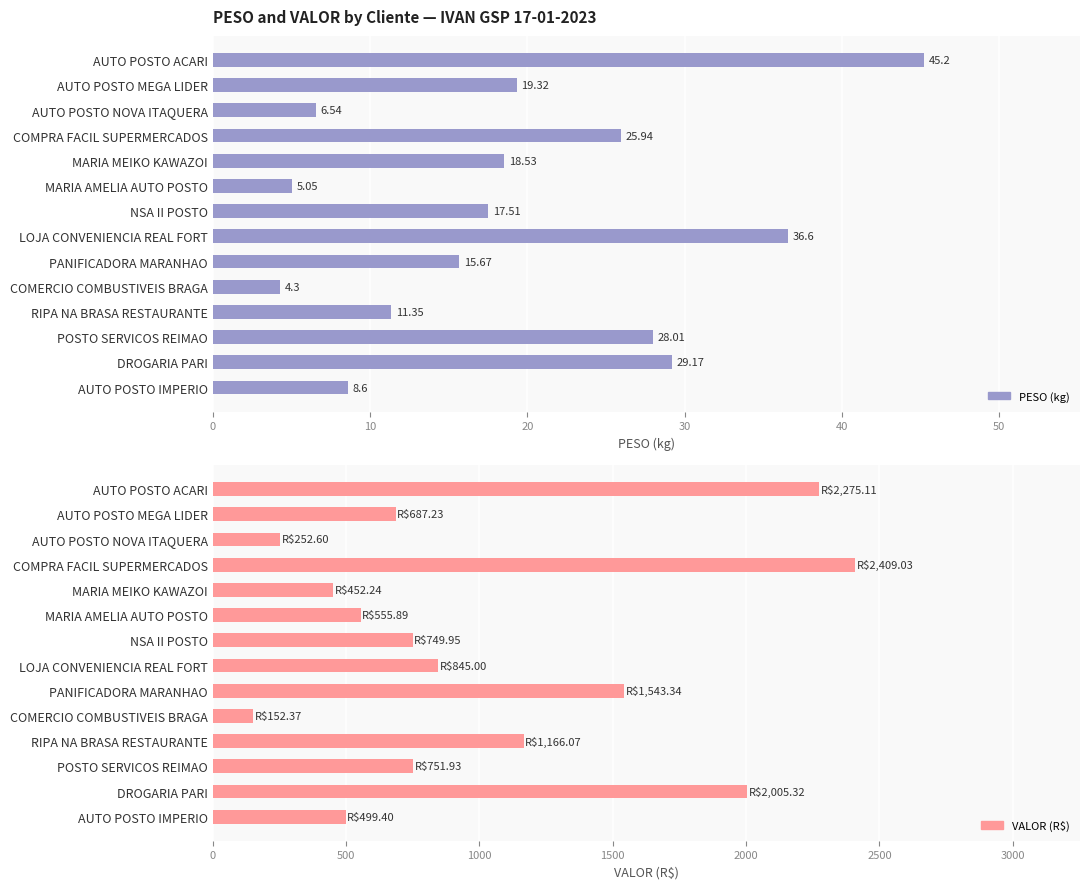

Rank the series by their average value, from lowest to highest.

PESO, VALOR